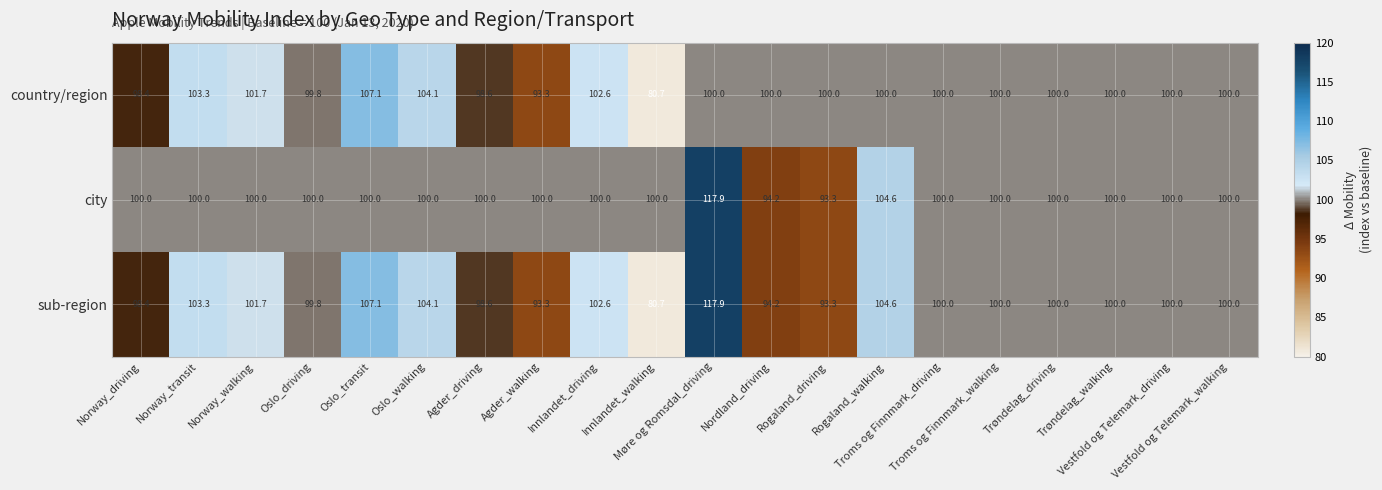

How many data points in sub-region are less than 100?

7